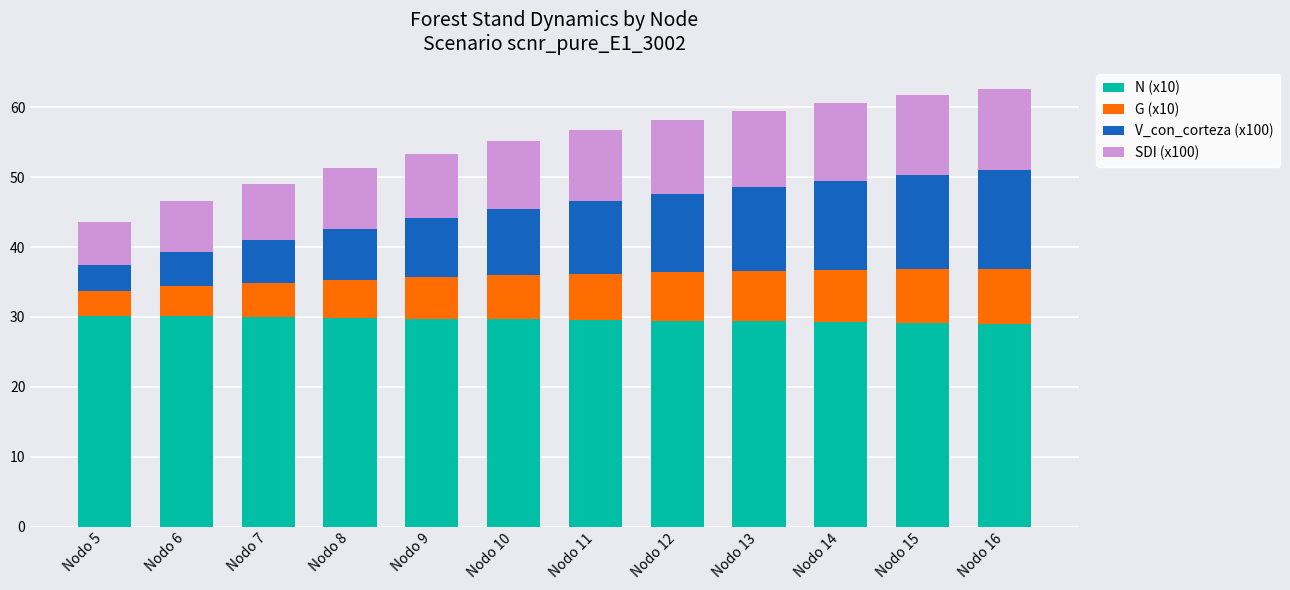

The N (x10) series shows 42.9 at Nodo 16. True or false?

False